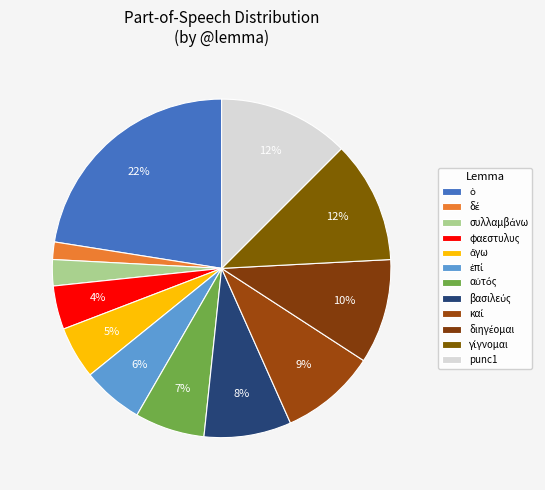

True or false: punc1 accounts for 18% of the total.

False